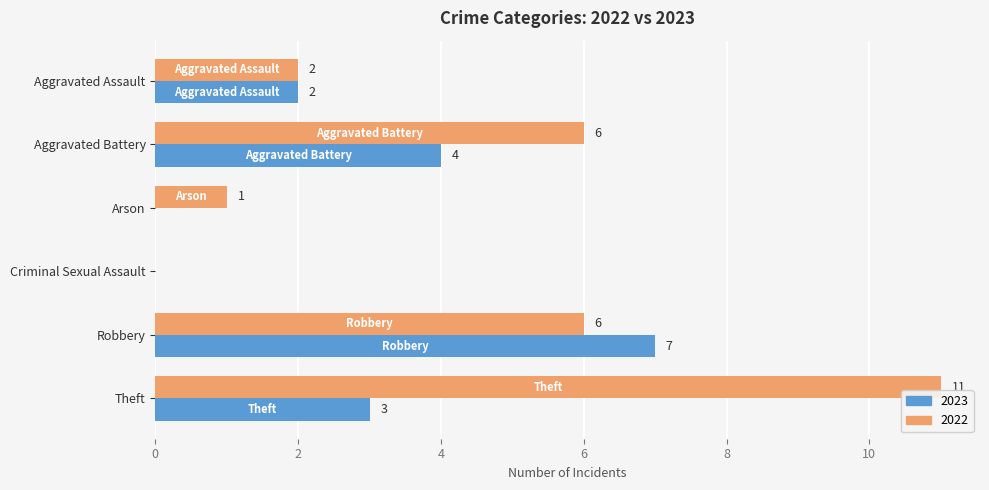

What is the spread (max minus min) of values at Aggravated Battery?

2